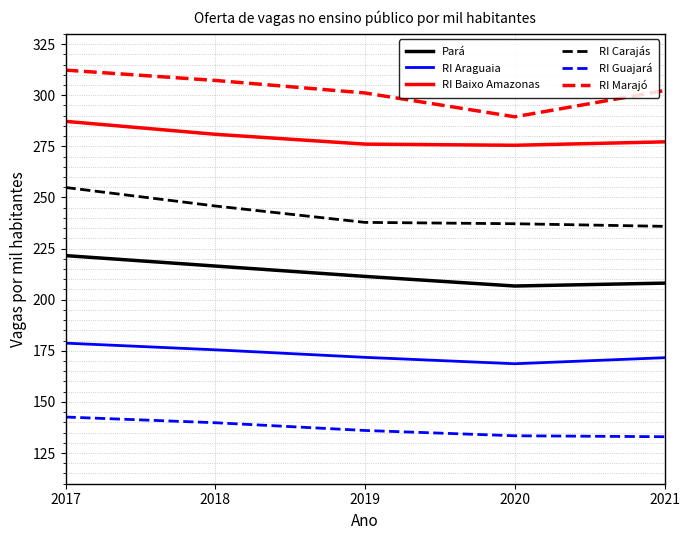

Does the chart have visible grid lines?

Yes